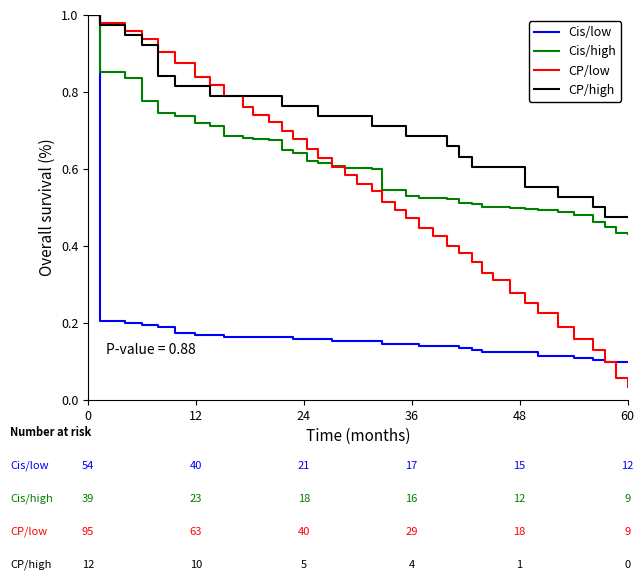

Which series has the largest total across all categories?

CP/high